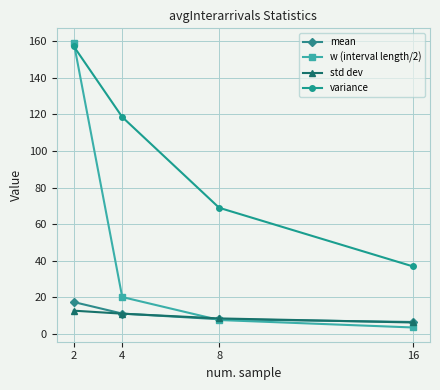

True or false: std dev and variance intersect in this chart.

False